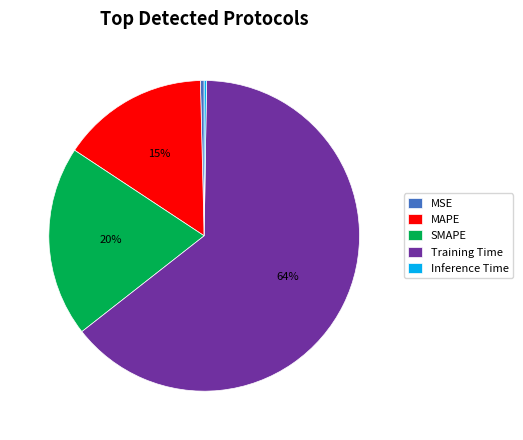

Is there a majority slice in this chart?

Yes